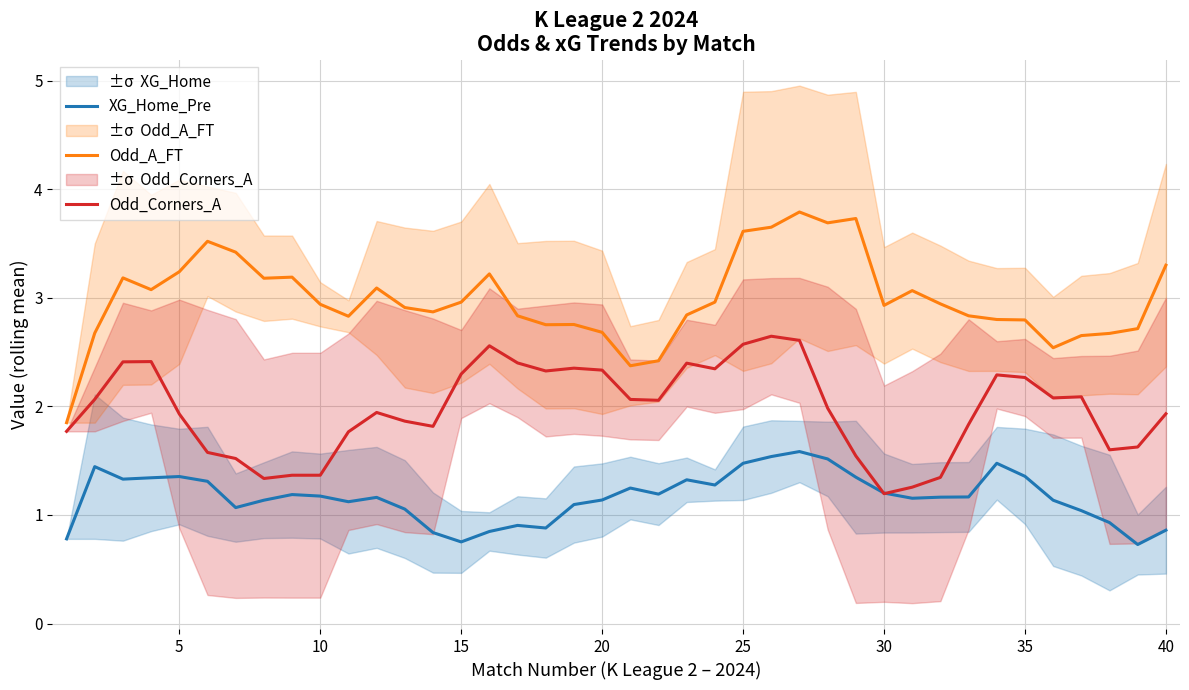

What is the lowest value of the Odd_A_FT series?

1.9